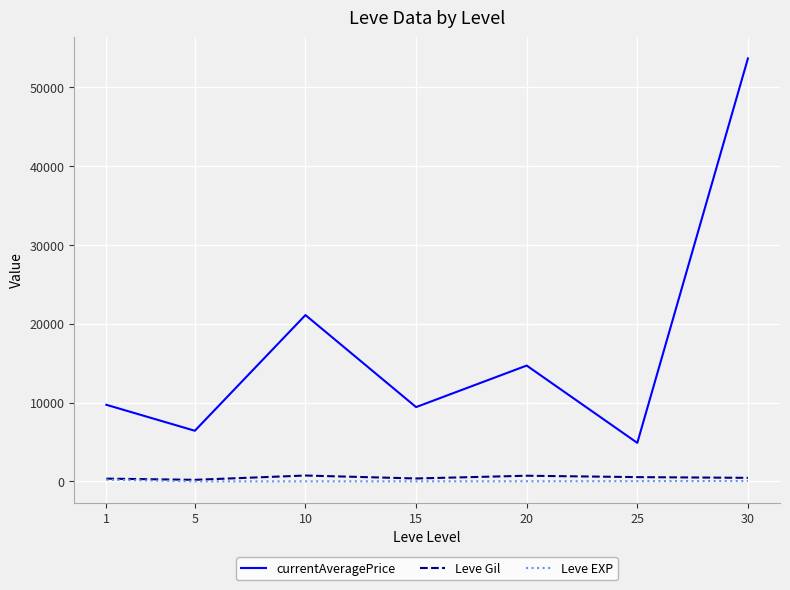

Which series has the largest range (max minus min)?

currentAveragePrice